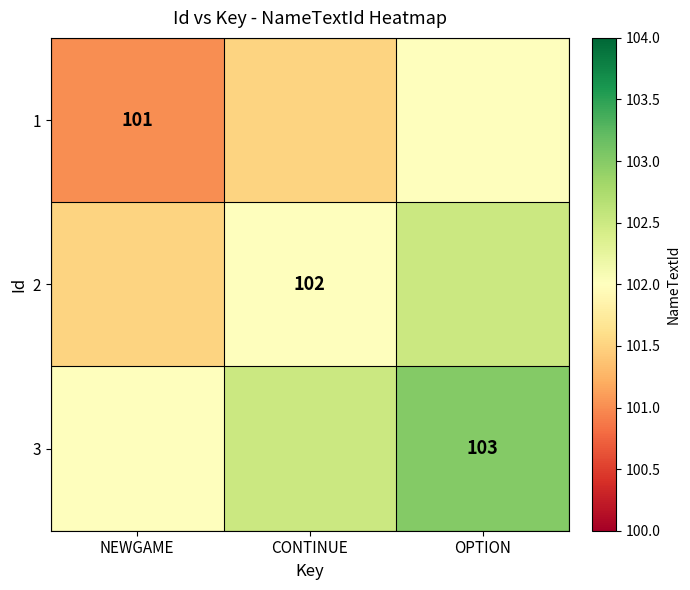

The 3 series shows 20.9 at OPTION. True or false?

False